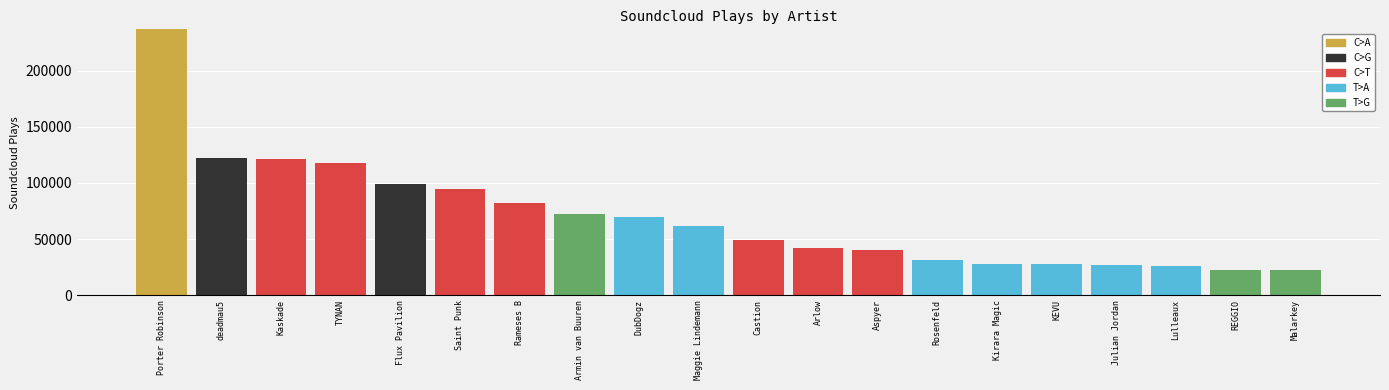

Are the bars grouped side by side (vs. stacked)?

No